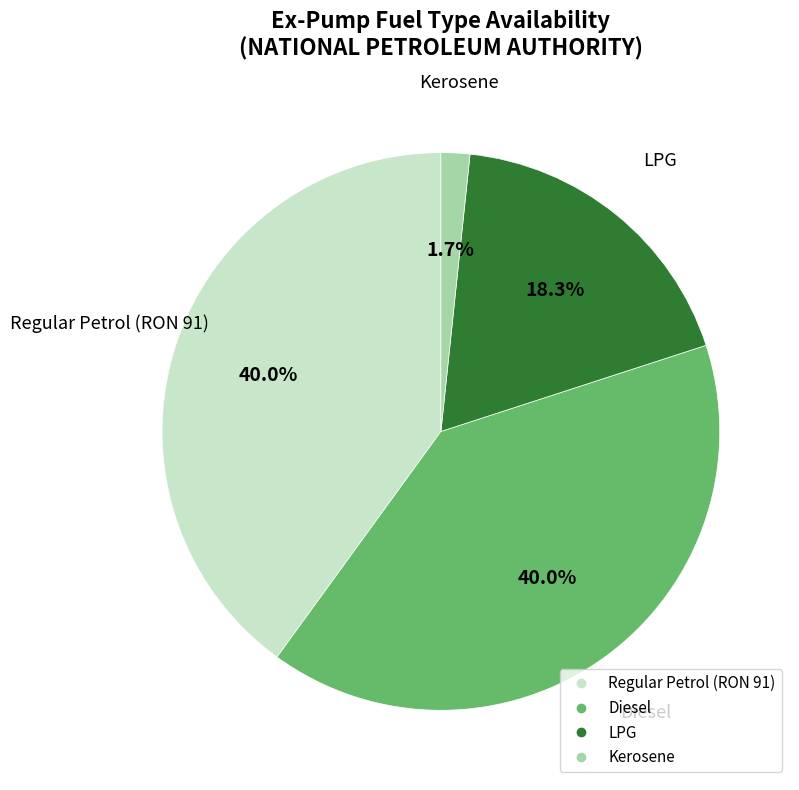

Combined, what portion of the pie is Kerosene and Regular Petrol (RON 91)?

41.7%